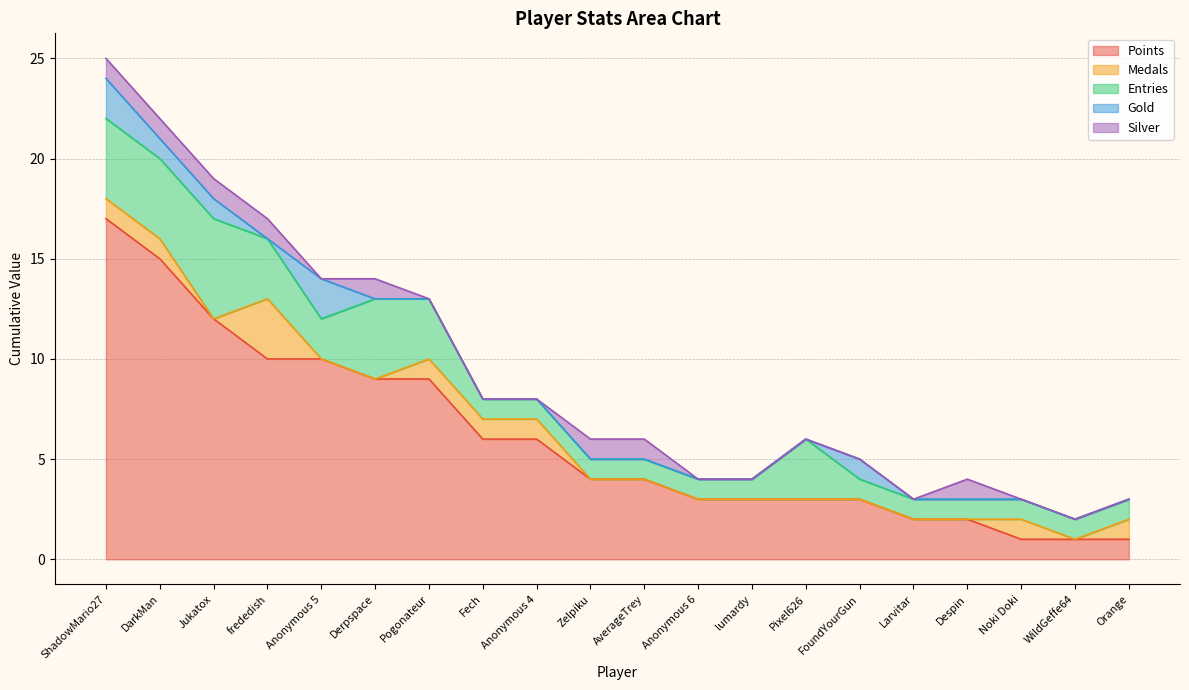

True or false: Entries and Silver intersect in this chart.

False